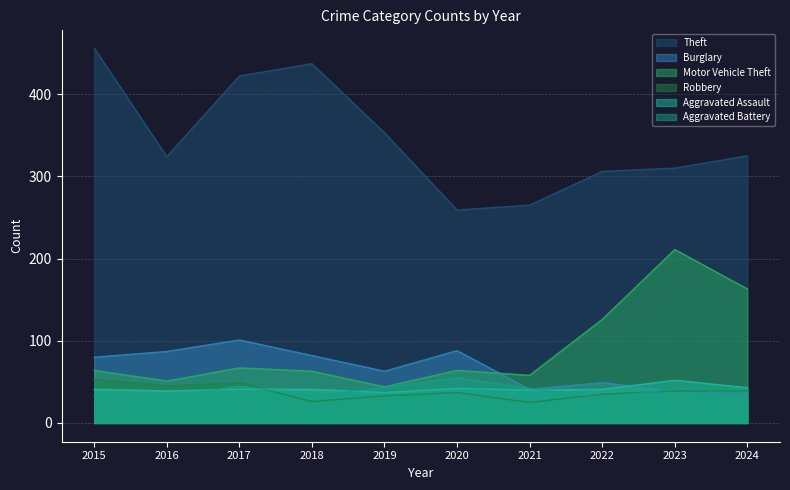

Reading left to right, transcribe all the data shown in this chart.

Theft: 2015=456	2016=324	2017=422	2018=437	2019=353	2020=259	2021=265	2022=306	2023=310	2024=325
Burglary: 2015=80	2016=87	2017=101	2018=82	2019=63	2020=88	2021=41	2022=49	2023=39	2024=34
Motor Vehicle Theft: 2015=64	2016=51	2017=67	2018=63	2019=44	2020=64	2021=58	2022=126	2023=211	2024=163
Robbery: 2015=53	2016=45	2017=49	2018=26	2019=33	2020=37	2021=25	2022=35	2023=39	2024=39
Aggravated Assault: 2015=41	2016=39	2017=41	2018=41	2019=37	2020=42	2021=40	2022=41	2023=52	2024=43
Aggravated Battery: 2015=33	2016=31	2017=45	2018=33	2019=43	2020=55	2021=42	2022=31	2023=41	2024=41